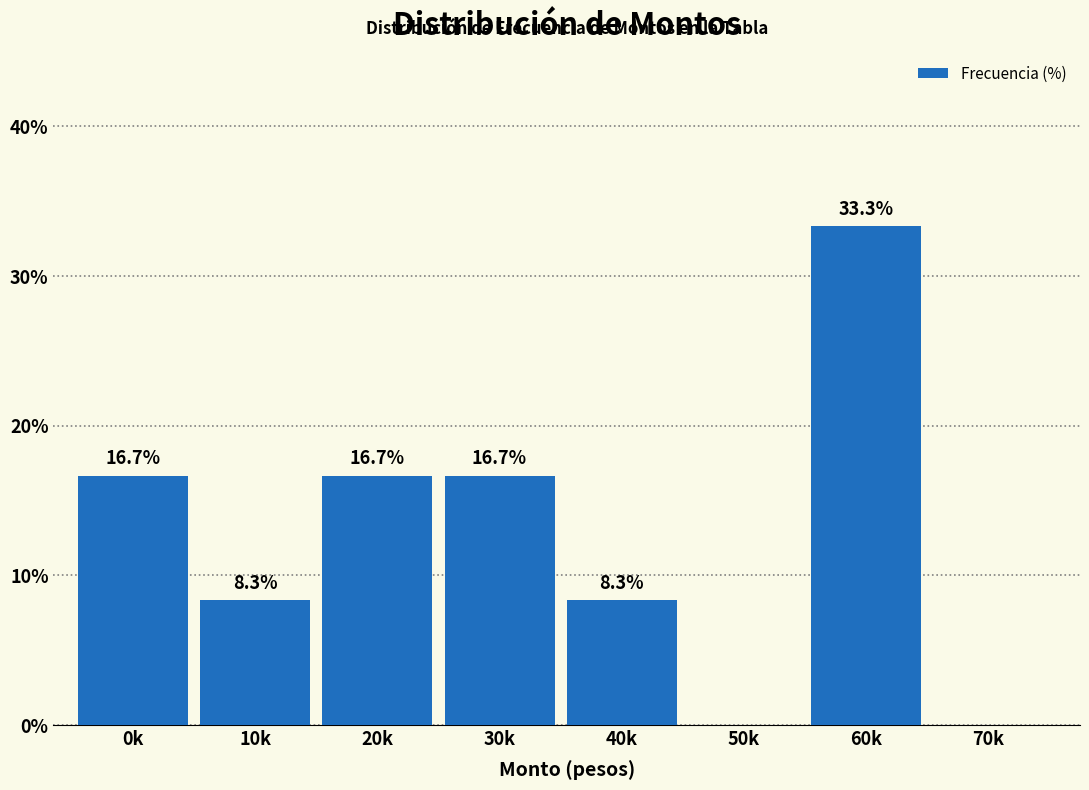

Reading right to left, what are all the values shown in this chart?

70k=0.0	60k=33.3	50k=0.0	40k=8.3	30k=16.7	20k=16.7	10k=8.3	0k=16.7